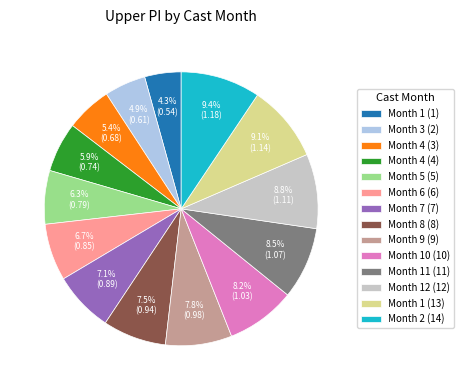

Count the number of slices in the pie.

14